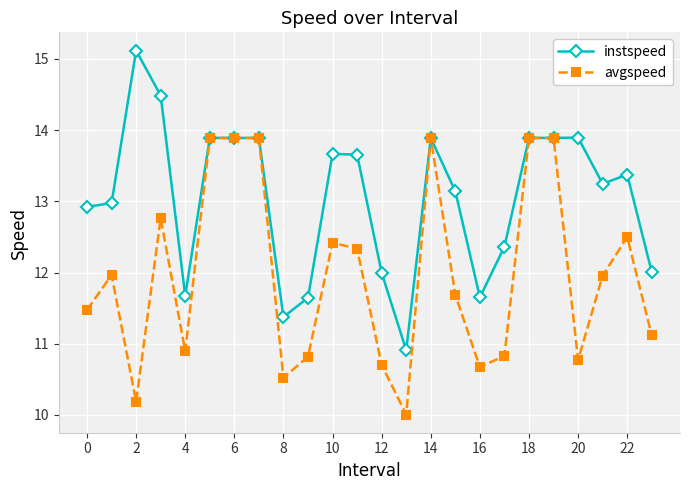

Which series has the largest range (max minus min)?

instspeed